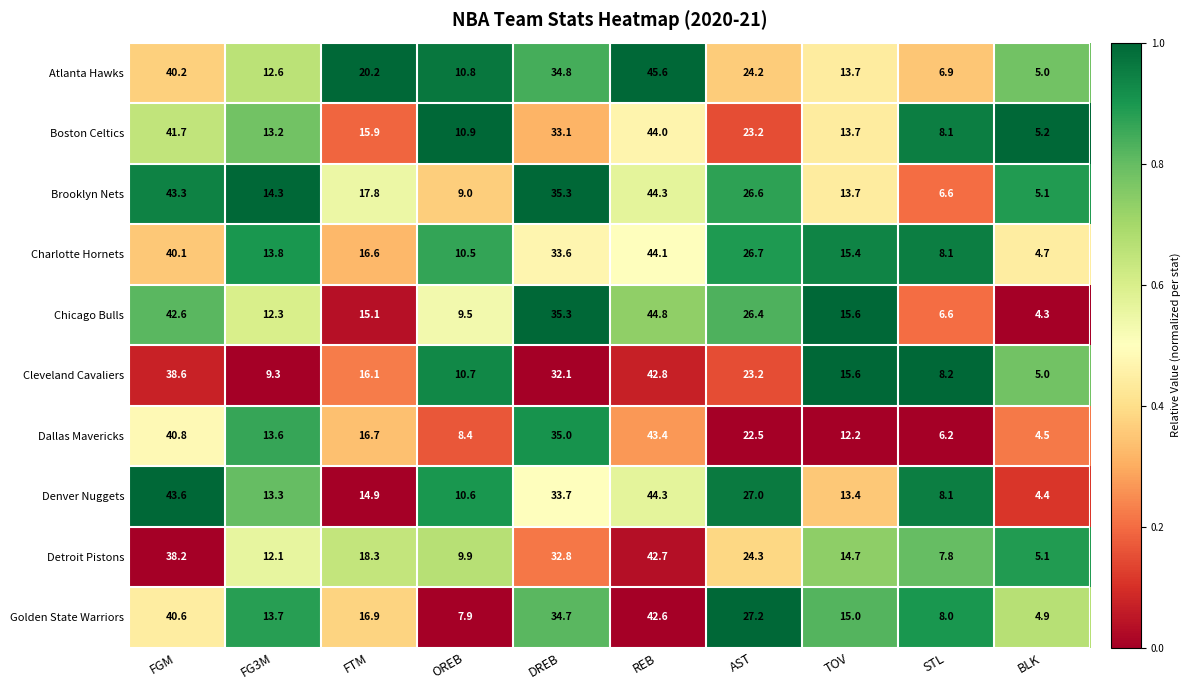

Which series has the largest total across all categories?

Brooklyn Nets